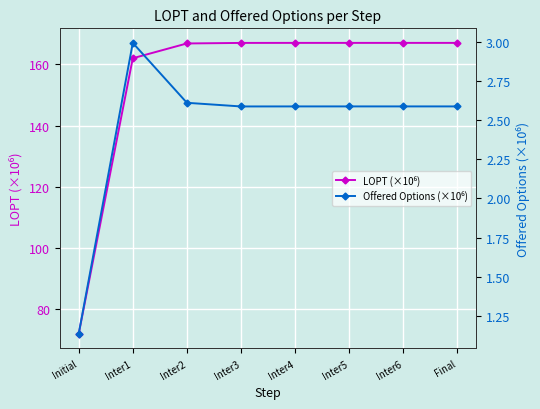

Where is the first local maximum for LOPT (×10⁶)?

Inter6